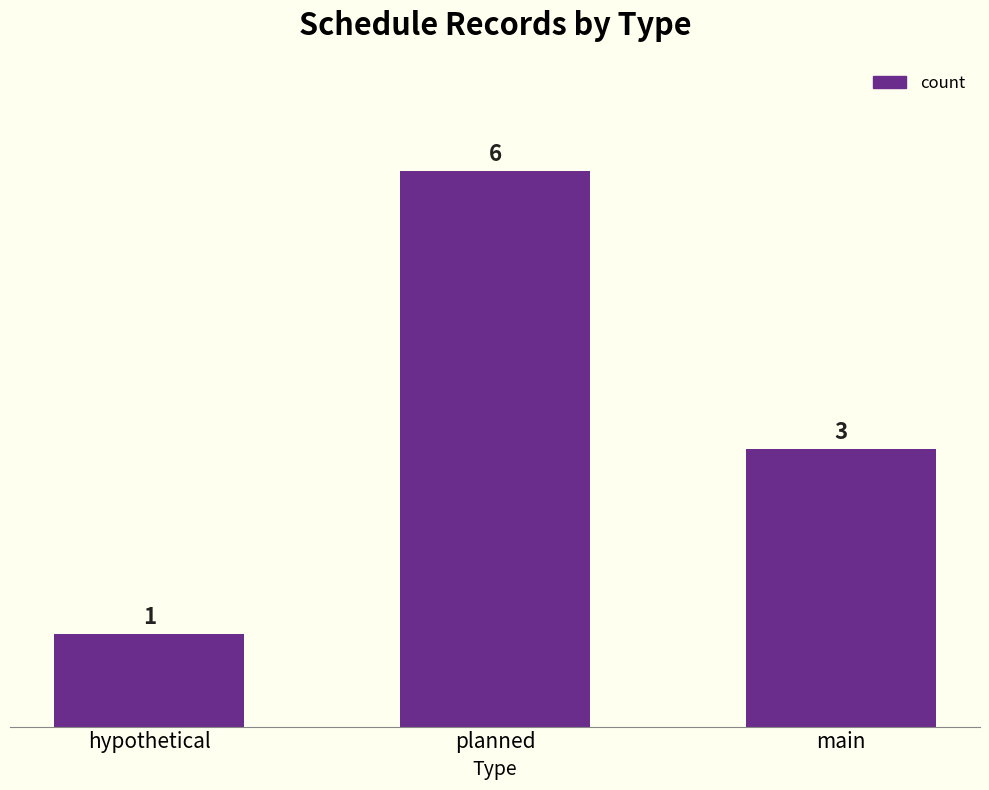

Reading right to left, list all the values displayed in this chart.

main=3	planned=6	hypothetical=1